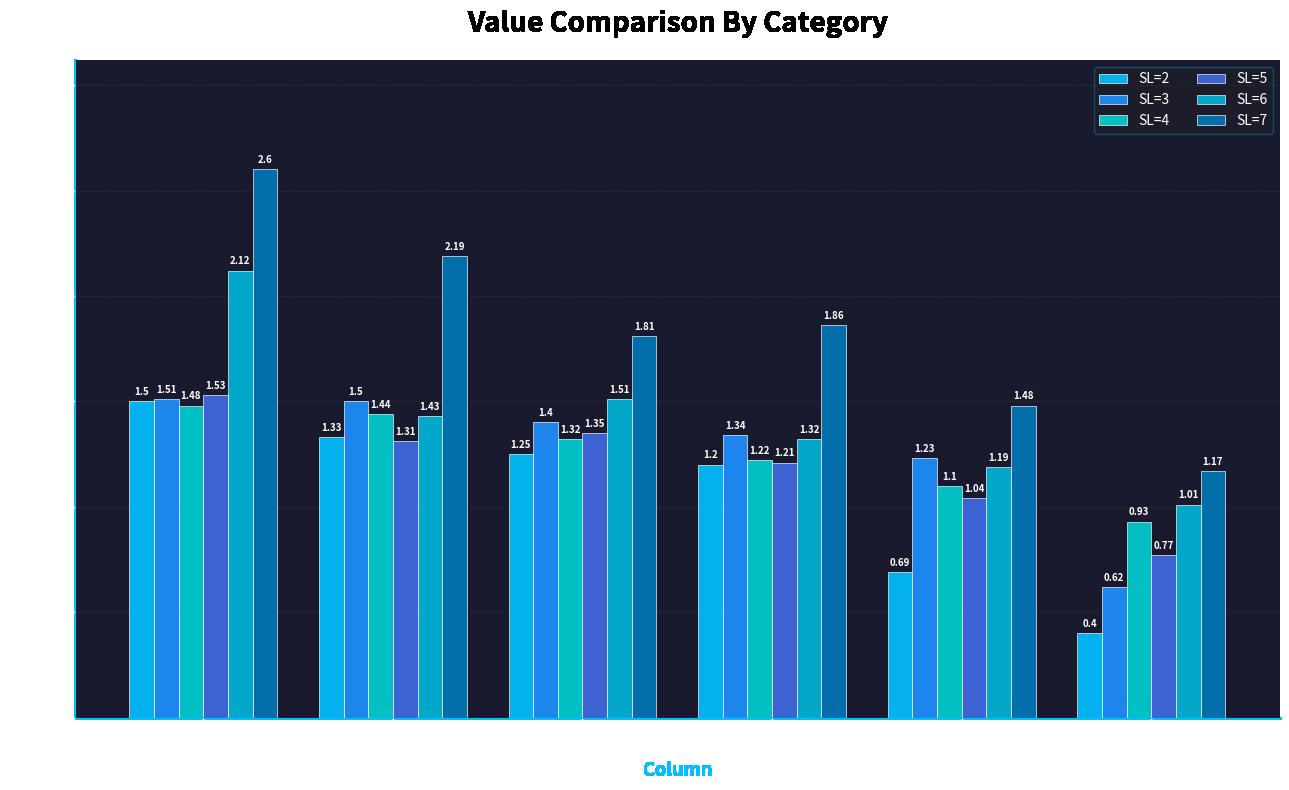

Reading right to left, list all the values displayed in this chart.

SL=2: 7=0.4	6=0.7	5=1.2	4=1.2	3=1.3	2=1.5
SL=3: 7=0.6	6=1.2	5=1.3	4=1.4	3=1.5	2=1.5
SL=4: 7=0.9	6=1.1	5=1.2	4=1.3	3=1.4	2=1.5
SL=5: 7=0.8	6=1.0	5=1.2	4=1.4	3=1.3	2=1.5
SL=6: 7=1.0	6=1.2	5=1.3	4=1.5	3=1.4	2=2.1
SL=7: 7=1.2	6=1.5	5=1.9	4=1.8	3=2.2	2=2.6